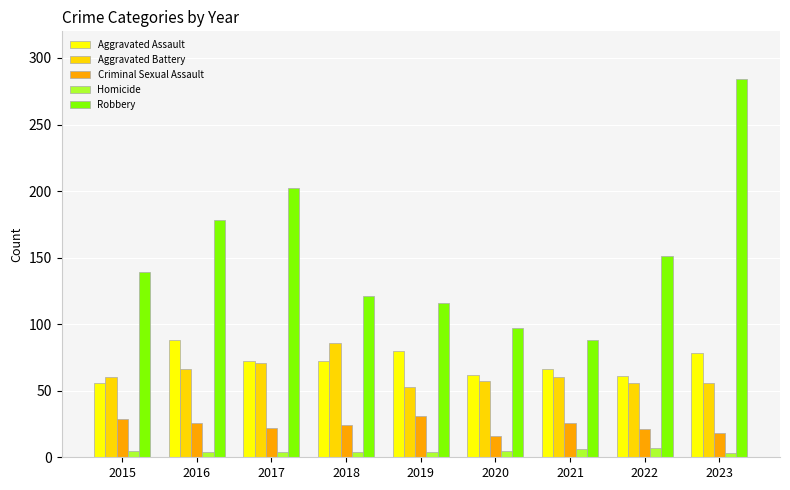

Is it true that Aggravated Assault equals 78 at 2023?

True